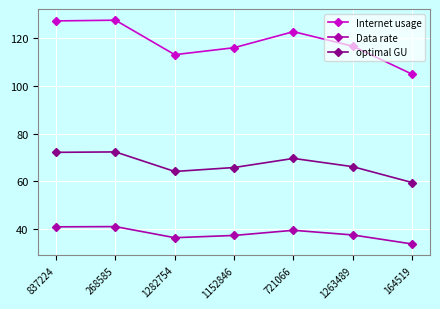

What is the spread (max minus min) of values at 164519?

71.2